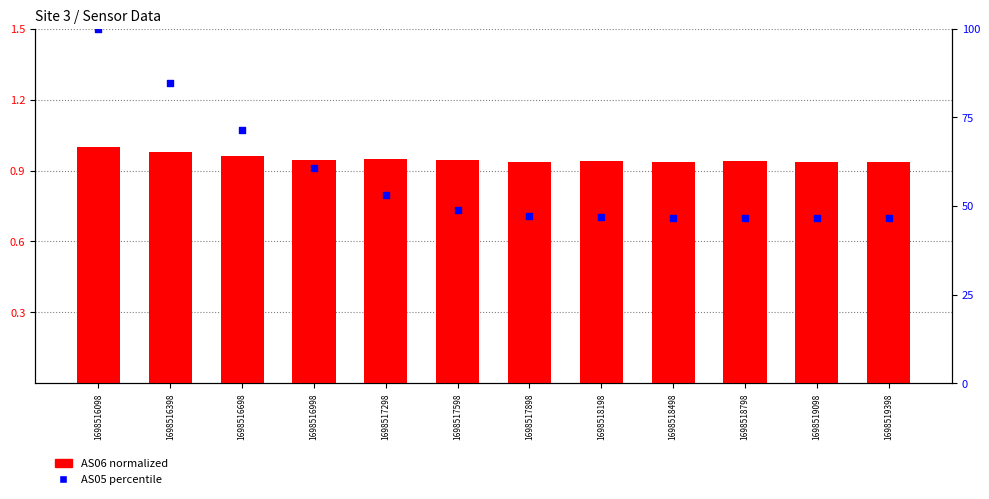

At how many categories does at least one series exceed 18?

12